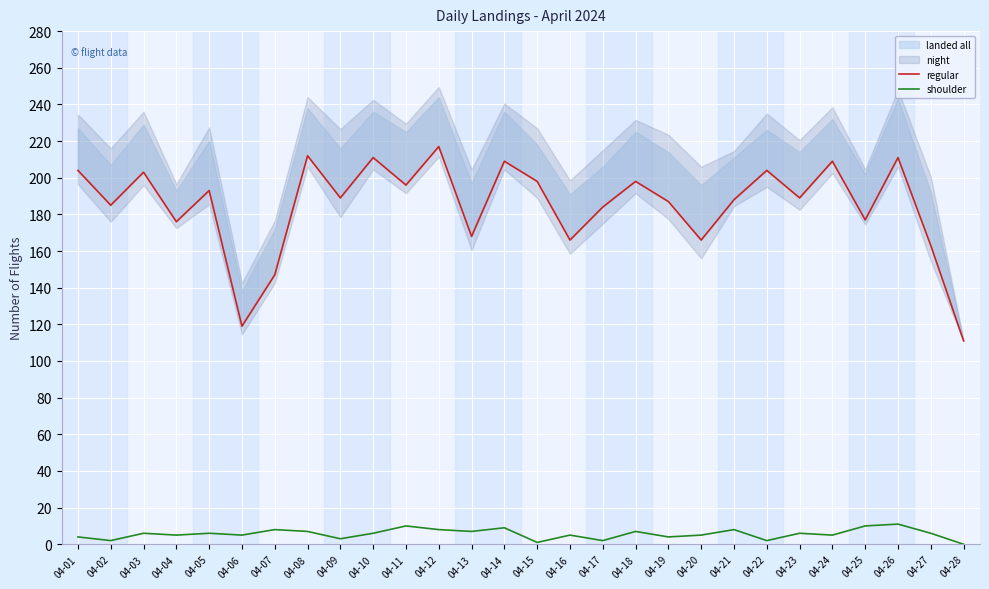

Between 04-20 and 04-27, which is larger?

04-20